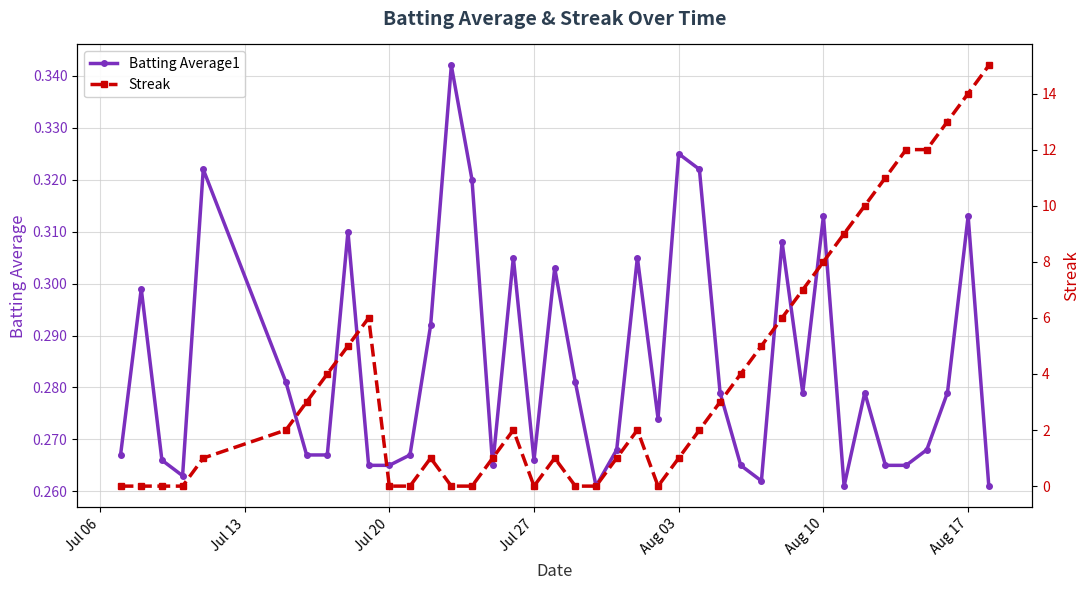

Count the Batting Average1 values in the range 0 to 1.

40